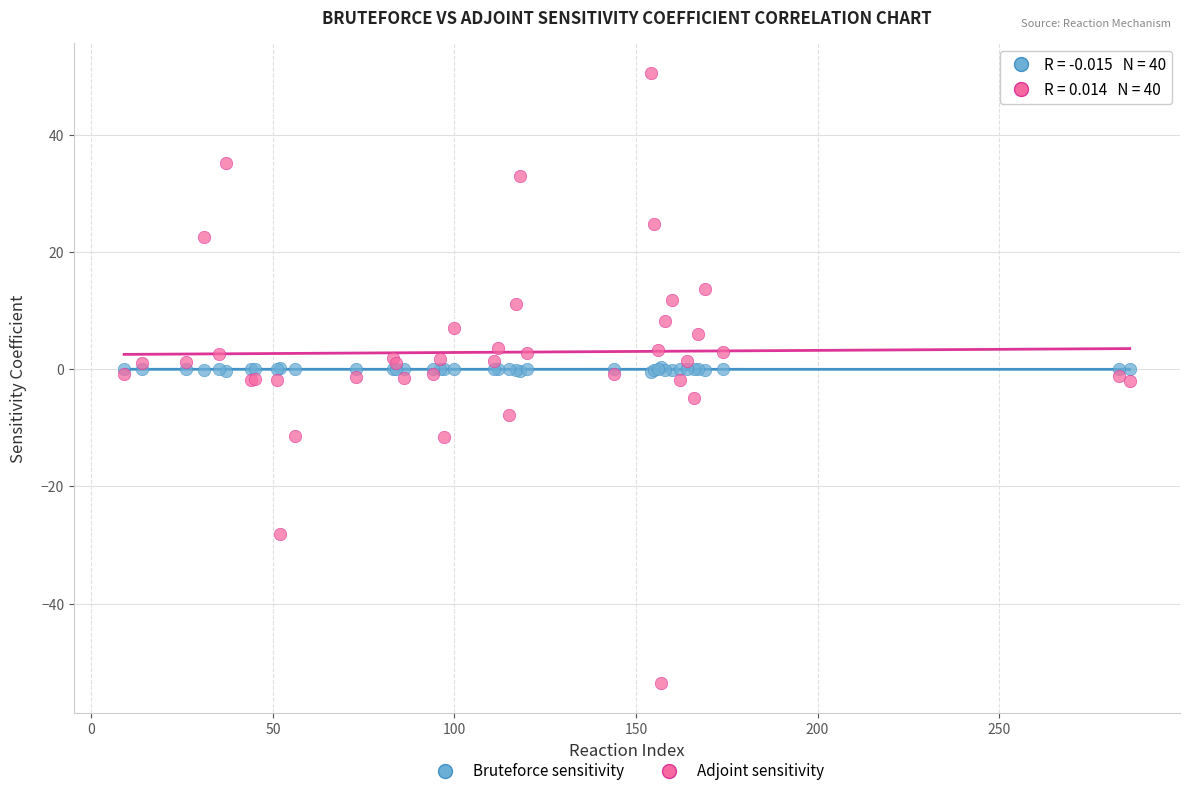

Which series reaches the maximum Y coordinate?

Adjoint sensitivity